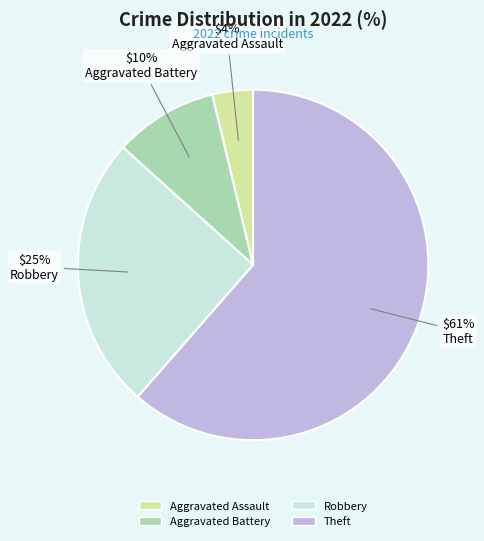

True or false: Aggravated Battery accounts for 24% of the total.

False